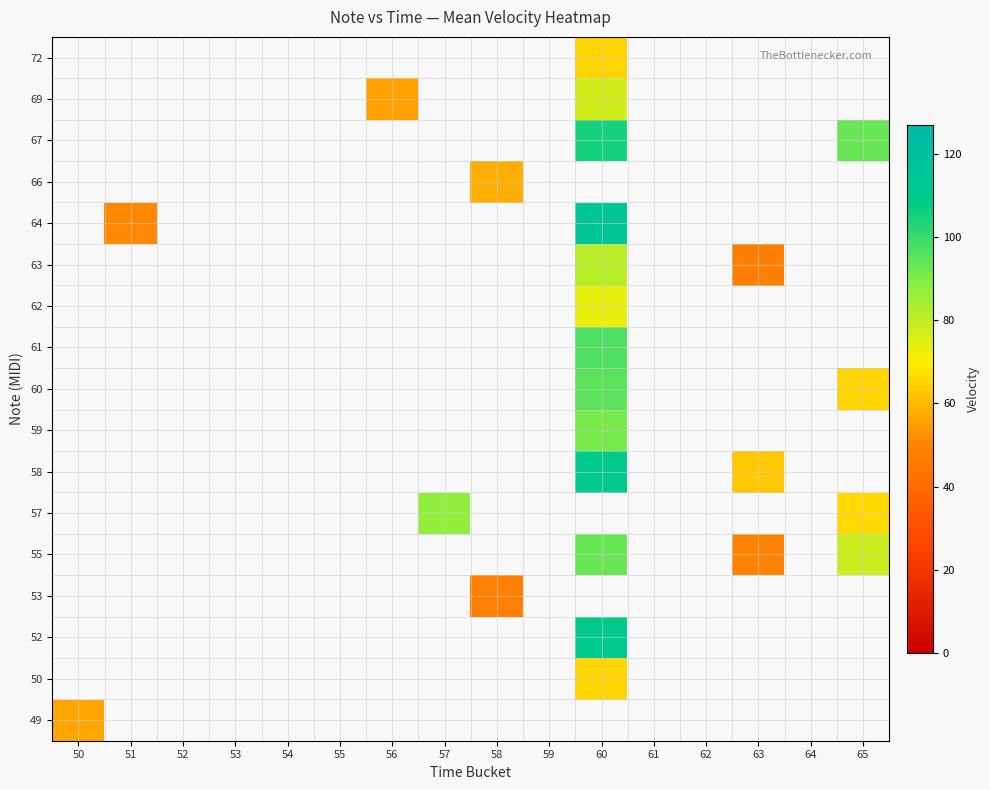

What is the maximum value shown in the chart?

115.0